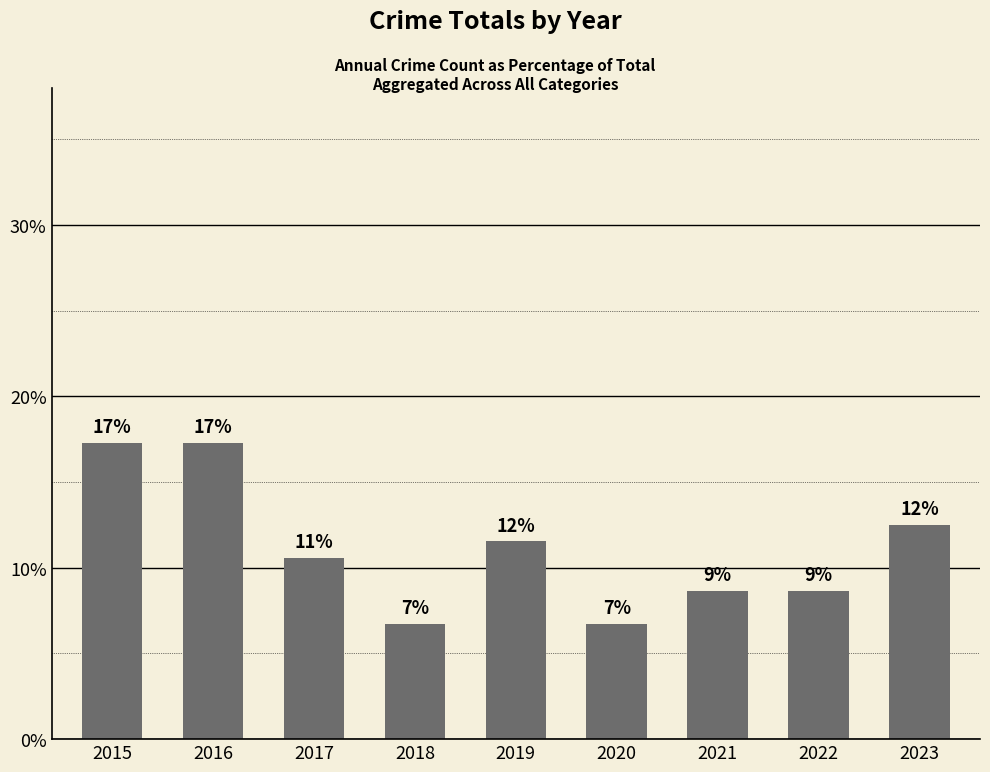

Which category has the highest value across all series?

2015